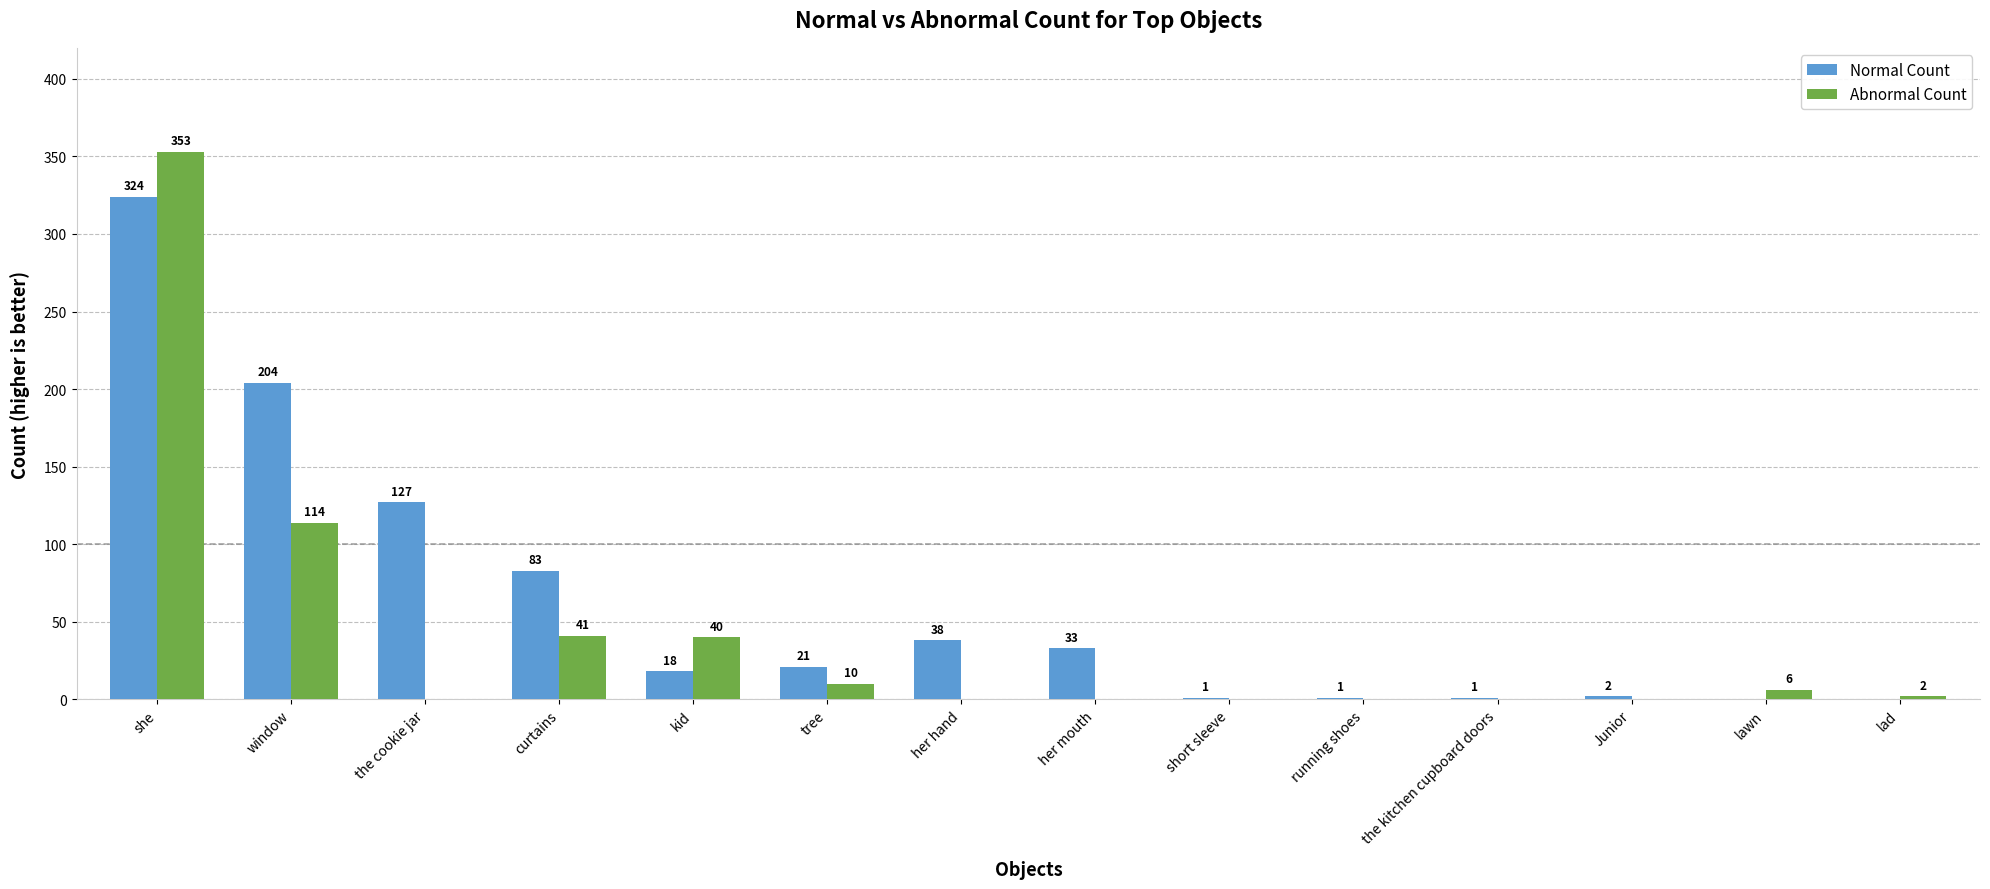

The Abnormal Count series shows 63 at curtains. True or false?

False